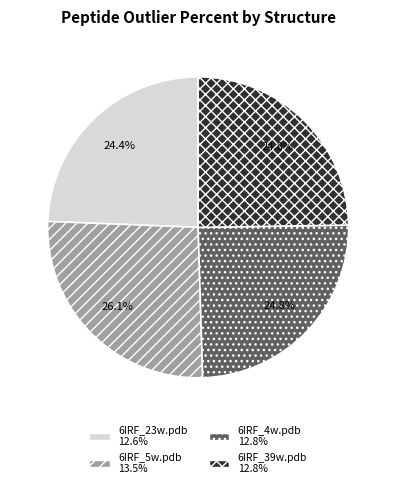

Approximately how many times larger is the value at 6IRF_23w.pdb compared to 6IRF_39w.pdb?

1.0